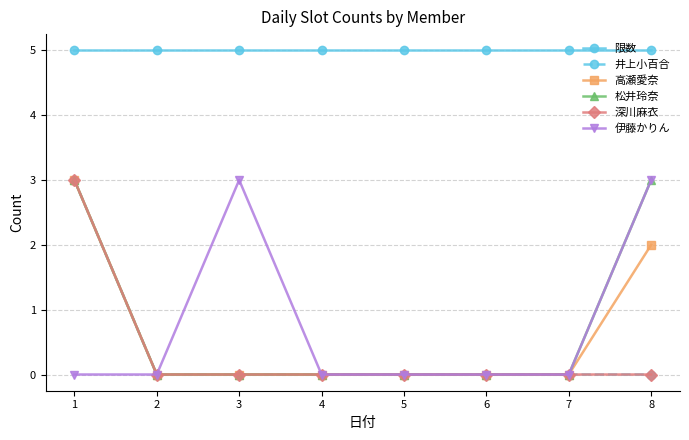

Does the chart have visible grid lines?

Yes